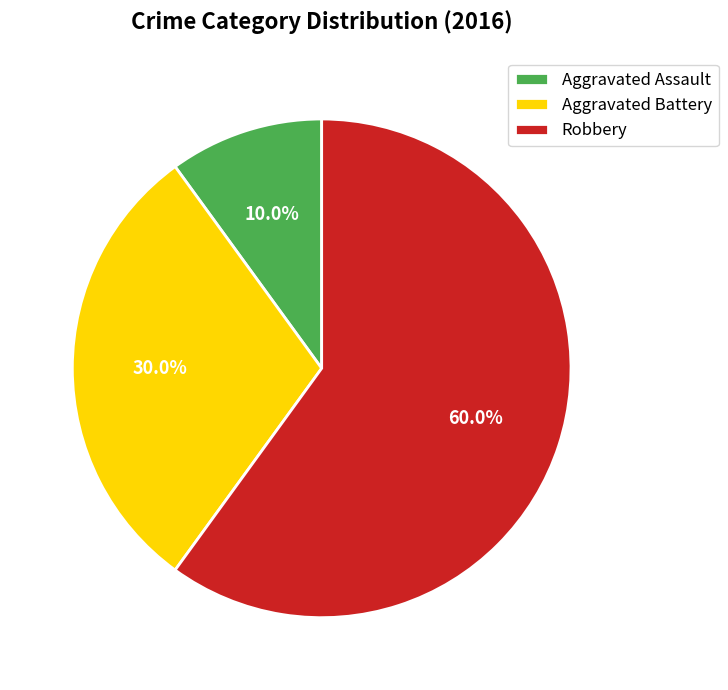

What is the largest slice in the pie chart?

Robbery